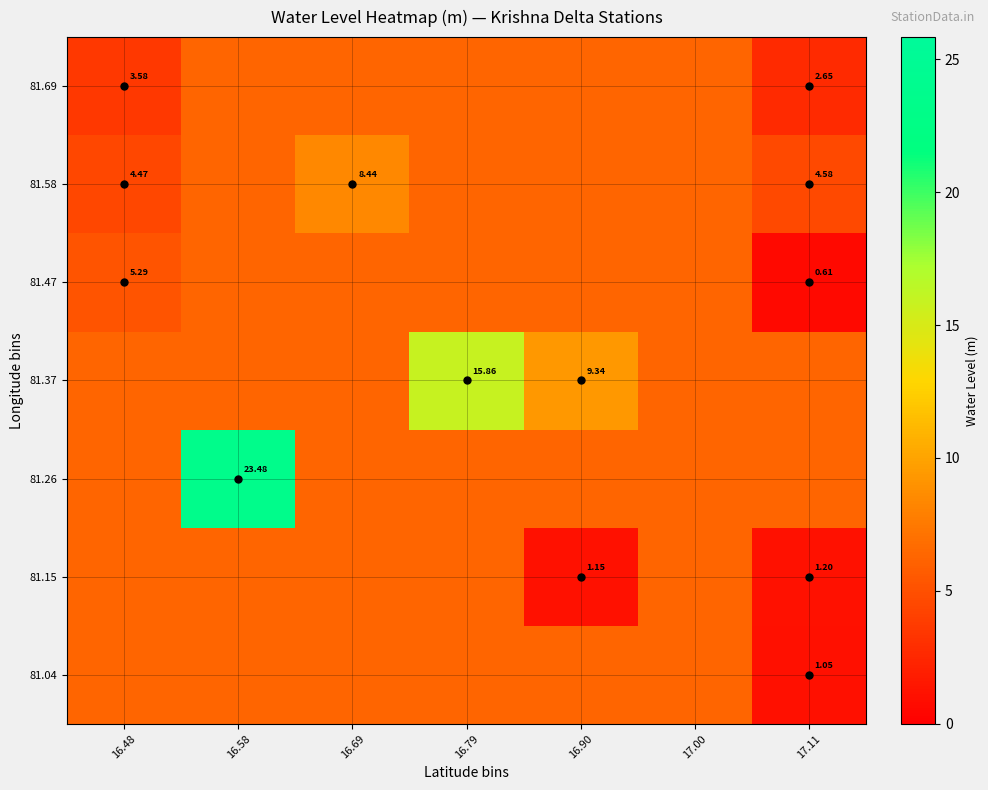

True or false: 81.04 has a value of 6.3 at 16.48.

True